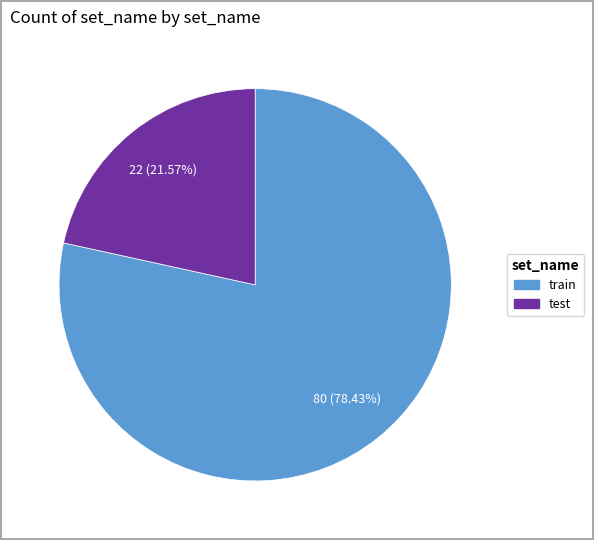

To the nearest percent, what is the difference between the test and train slice percentages?

57%